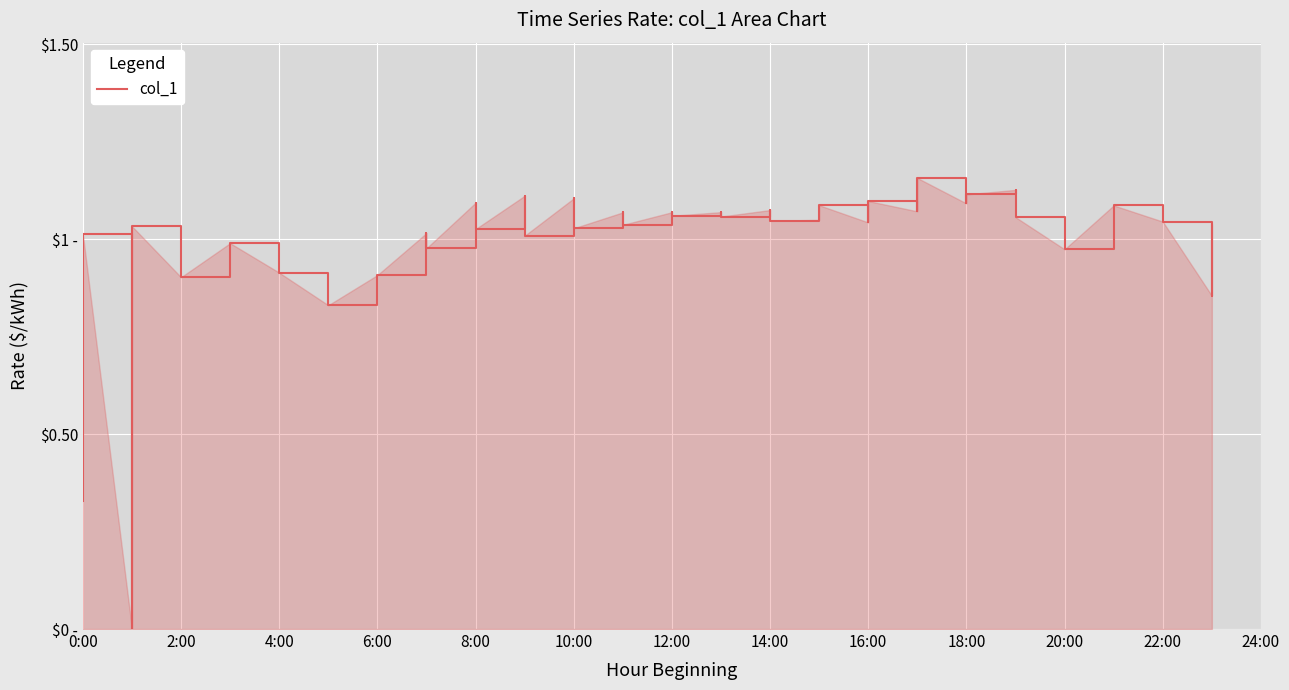

Reading left to right, list all the values displayed in this chart.

0.3	1.0	0.0	1.0	0.9	1.0	0.9	0.8	0.9	1.0	1.0	1.1	1.0	1.1	1.0	1.1	1.0	1.1	1.0	1.1	1.1	1.1	1.1	1.1	1.0	1.0	1.1	1.0	1.1	1.1	1.2	1.1	1.1	1.1	1.1	1.0	1.1	1.0	0.9	1.0